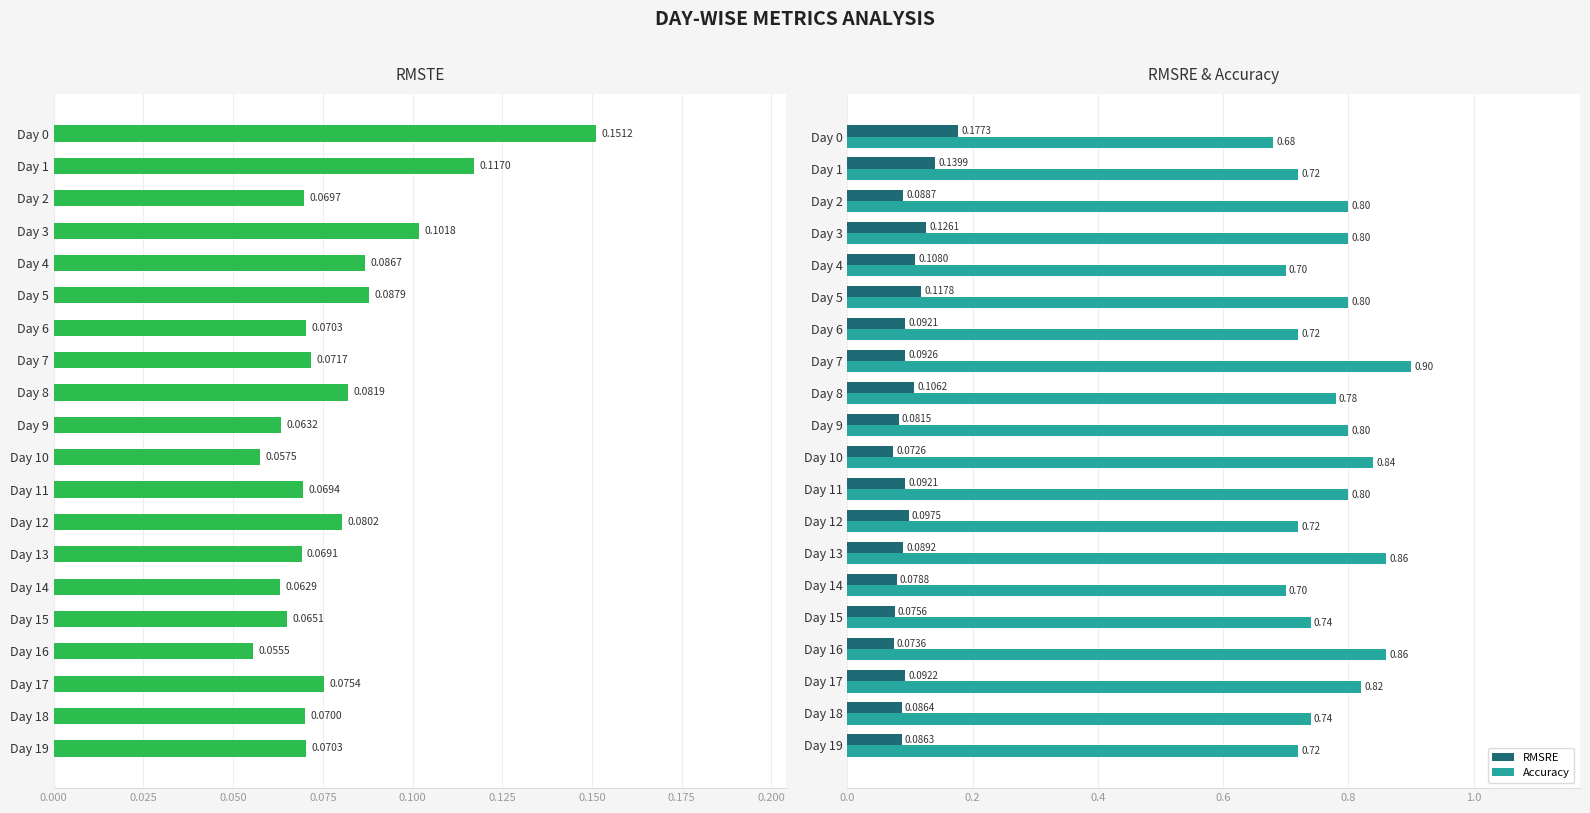

What is the sum of the Accuracy values at Day 9 and Day 14?

1.5